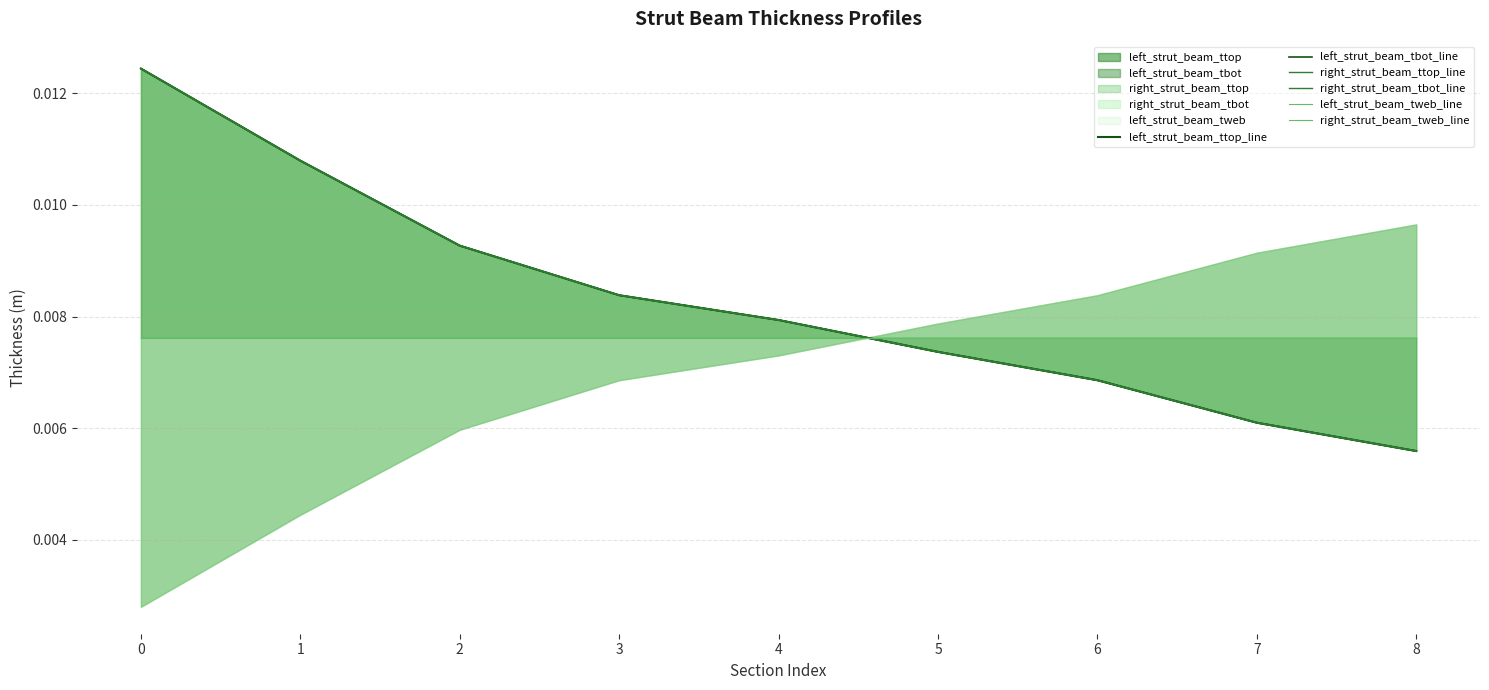

True or false: right_strut_beam_tbot_line has more than 2 points higher than both neighbors.

False